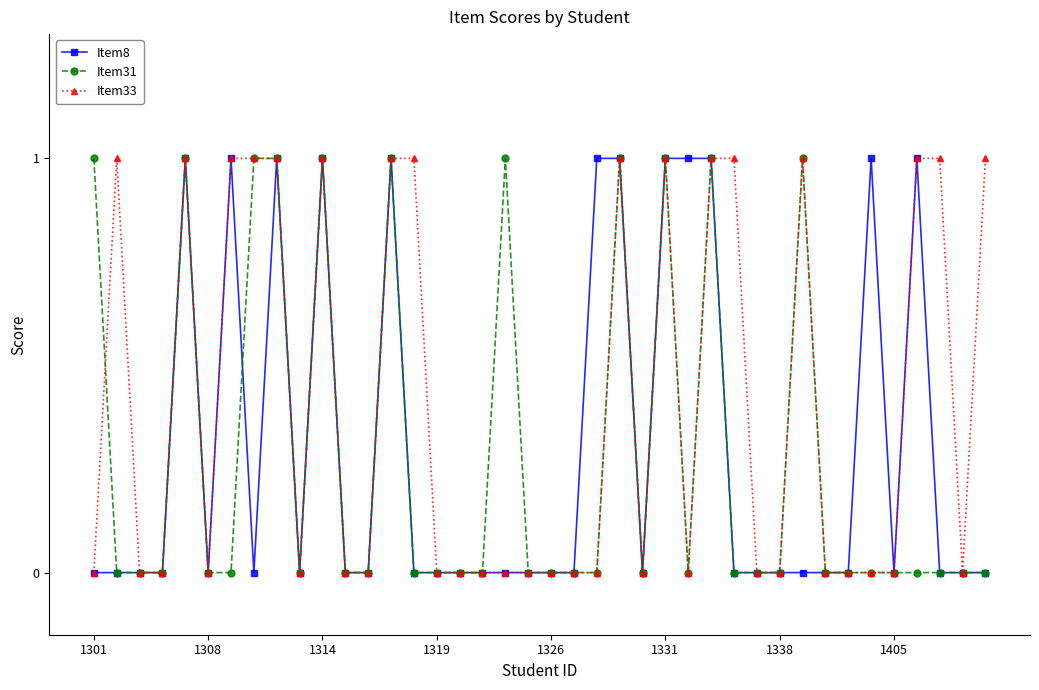

How many series are shown in this chart?

3